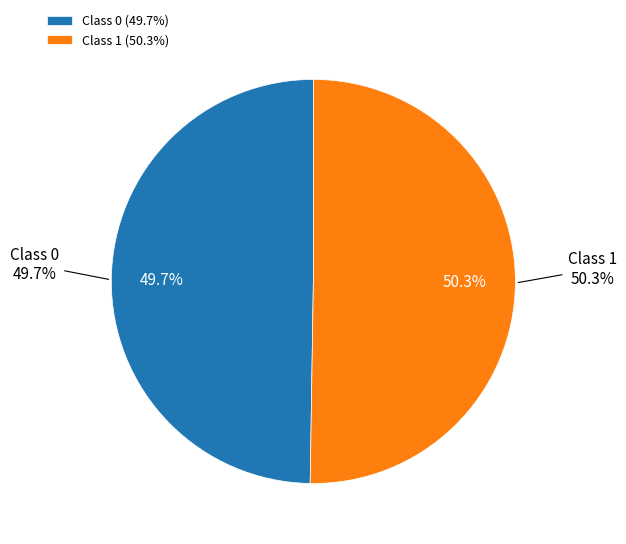

Count the number of slices in the pie.

2